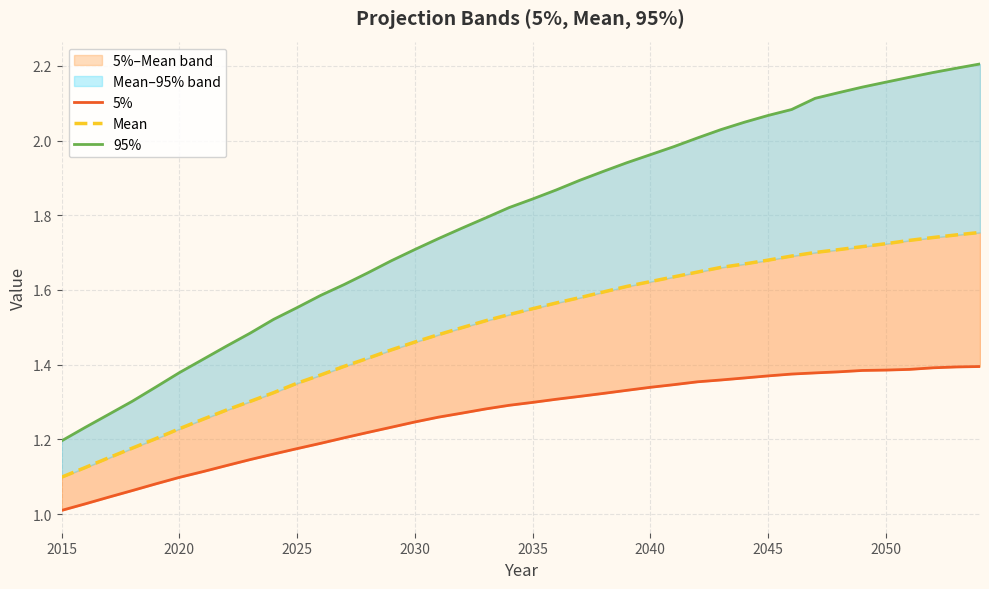

Is the value of 5% at 36 greater than the value of Mean at 13?

No